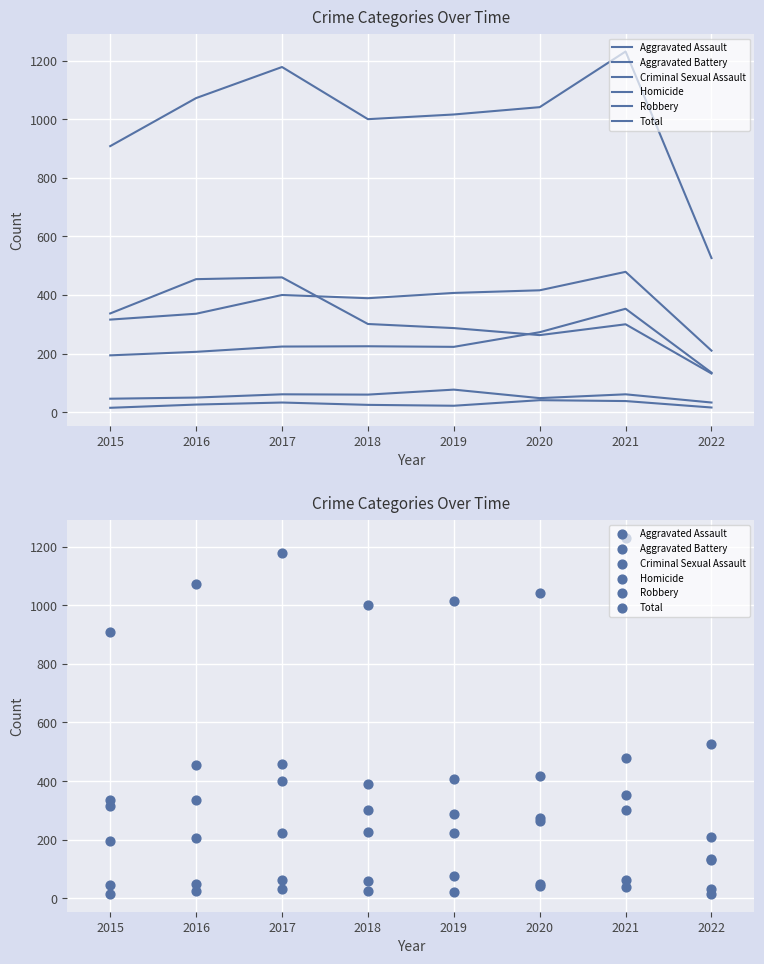

Which series contains the lowest Y value?

Homicide